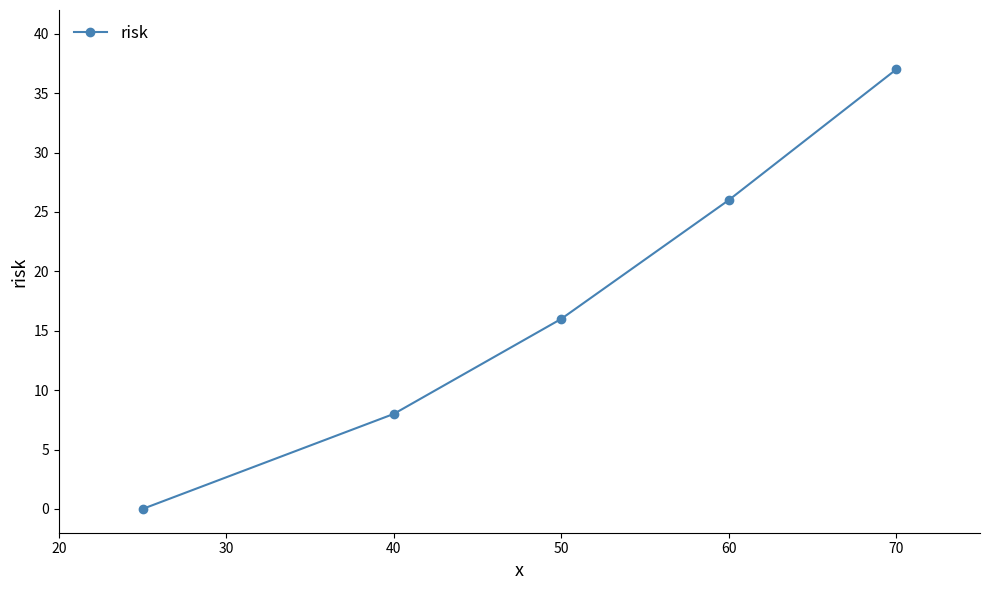

Is this an area chart (filled region under the line)?

No